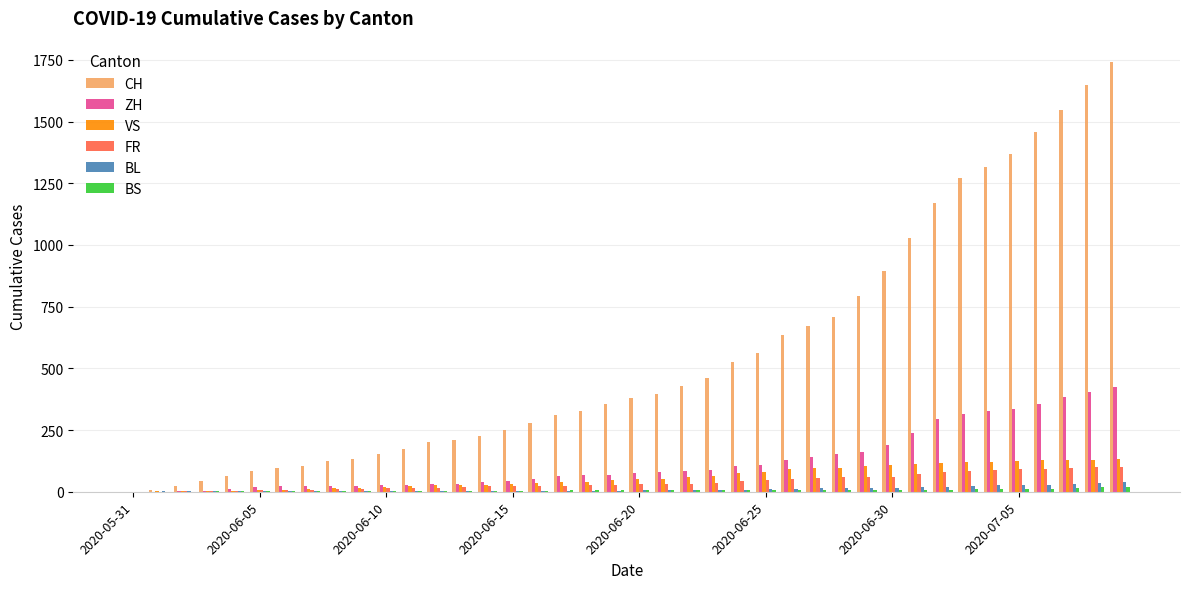

What is the greatest value displayed?

1741